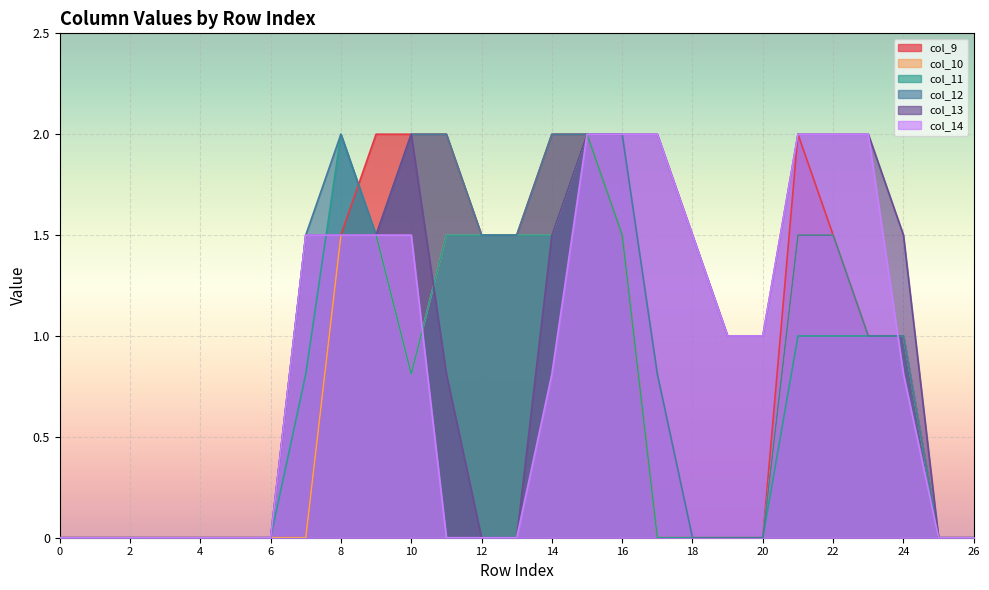

Which series has the largest total across all categories?

col_13